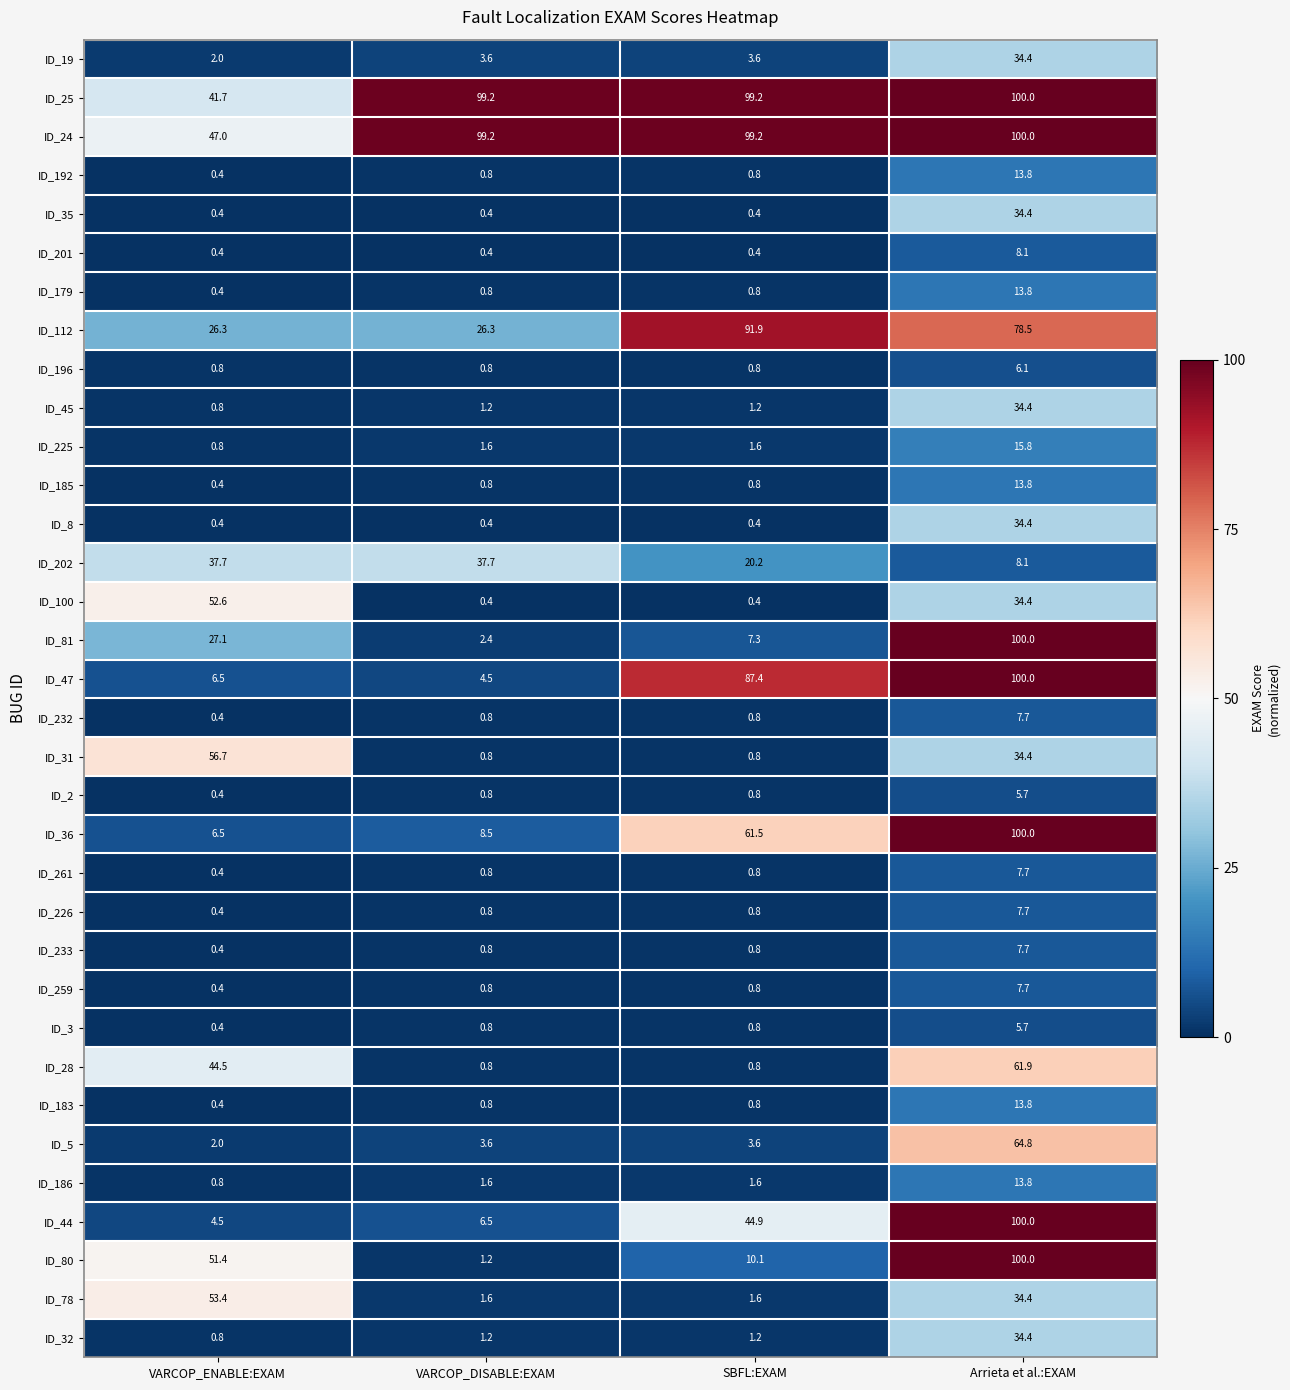

Count the number of data series in this chart.

34